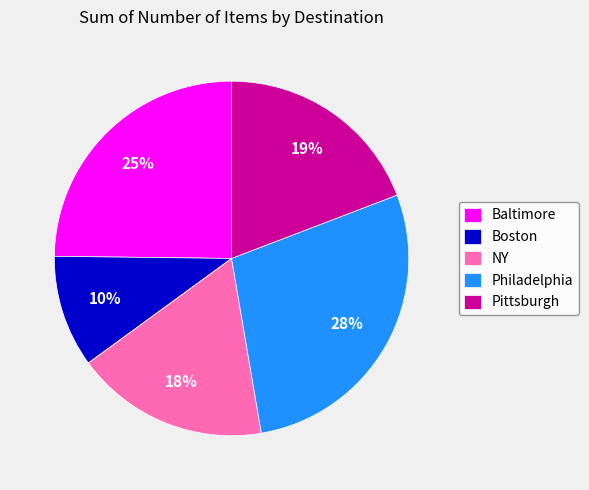

What is the largest slice in the pie chart?

Philadelphia